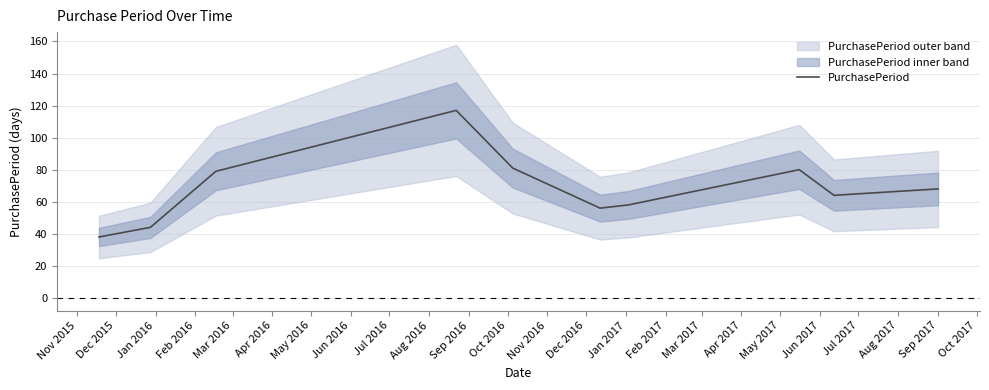

How many points are higher than both their immediate neighbors (excluding endpoints)?

2